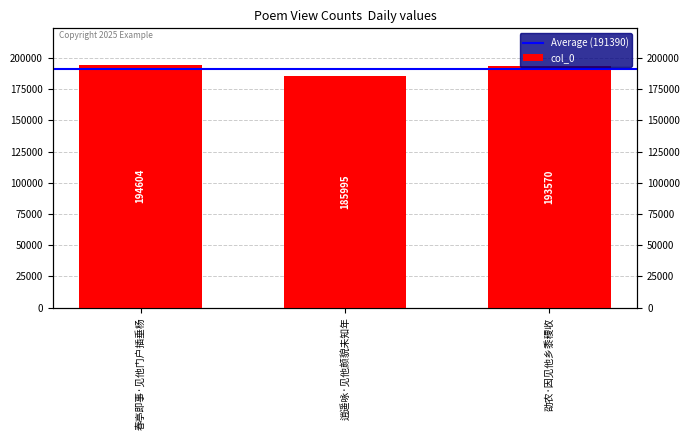

What is the smallest value displayed?

185995